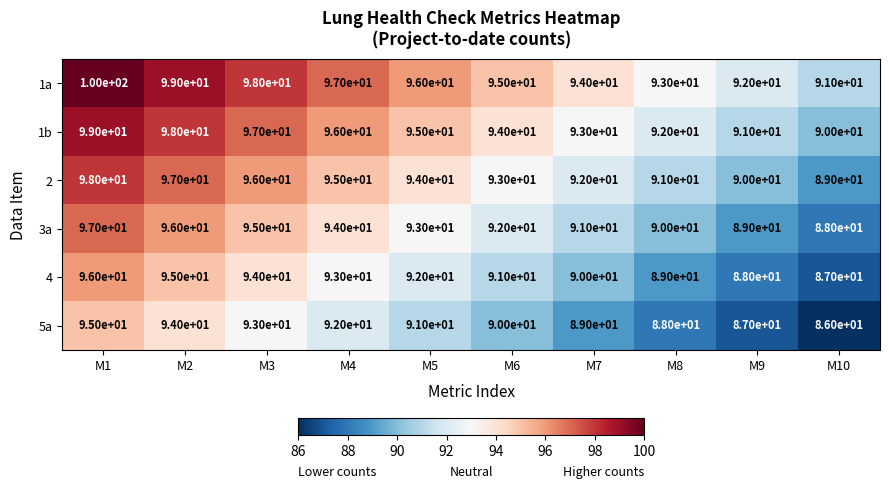

How many data points does each series have?

10